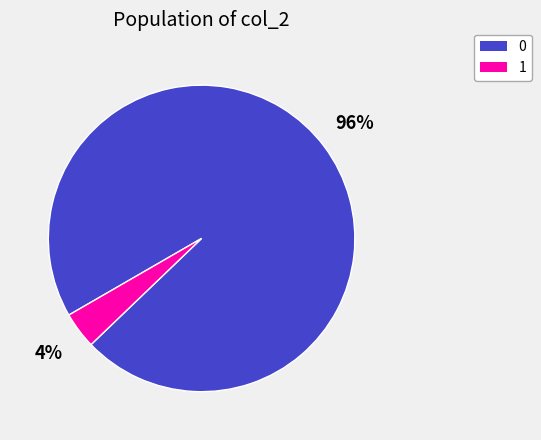

Does 1 represent more than half of the total?

No